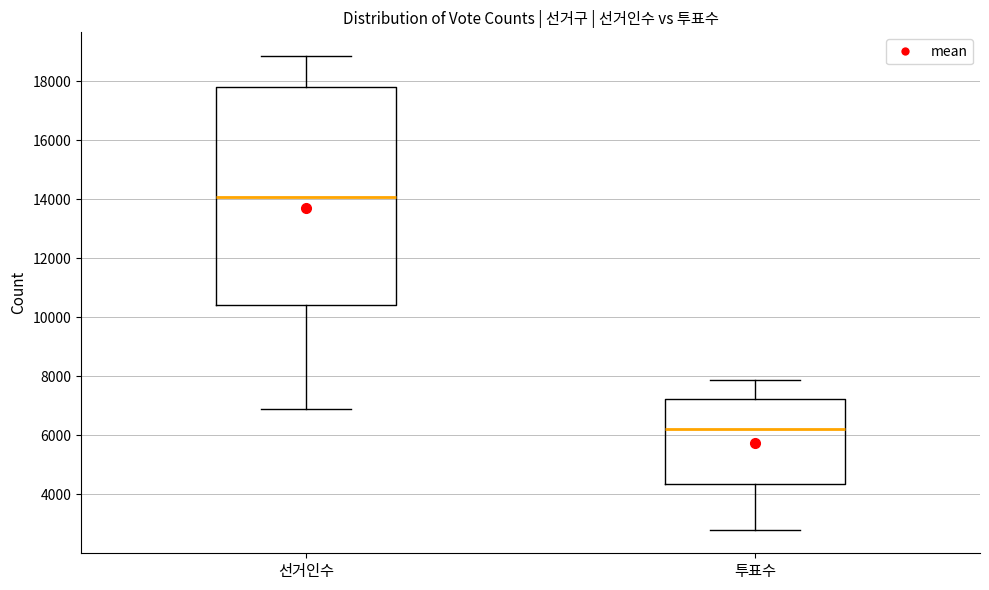

Which box's median line is the lowest?

투표수